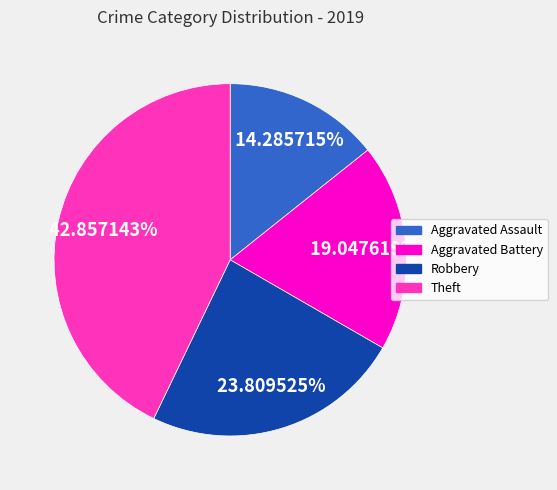

Is Robbery the majority of the pie?

No